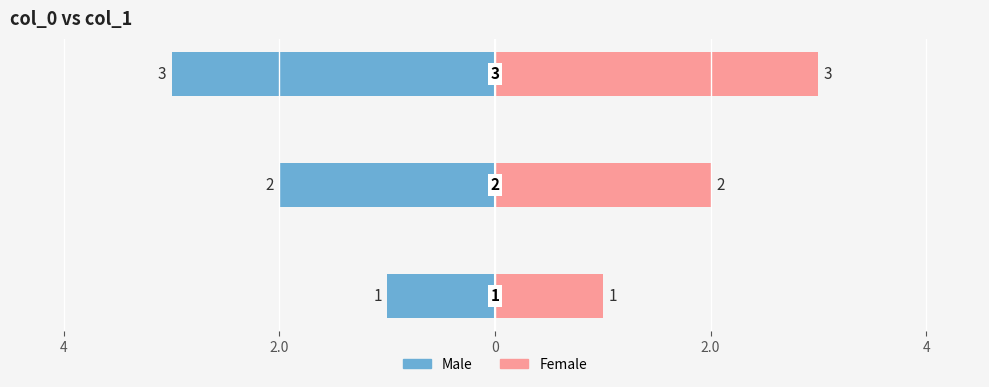

Reading right to left, extract all data points from this chart.

Male: 0=-3	2.0=-2	4=-1
Female: 0=3	2.0=2	4=1